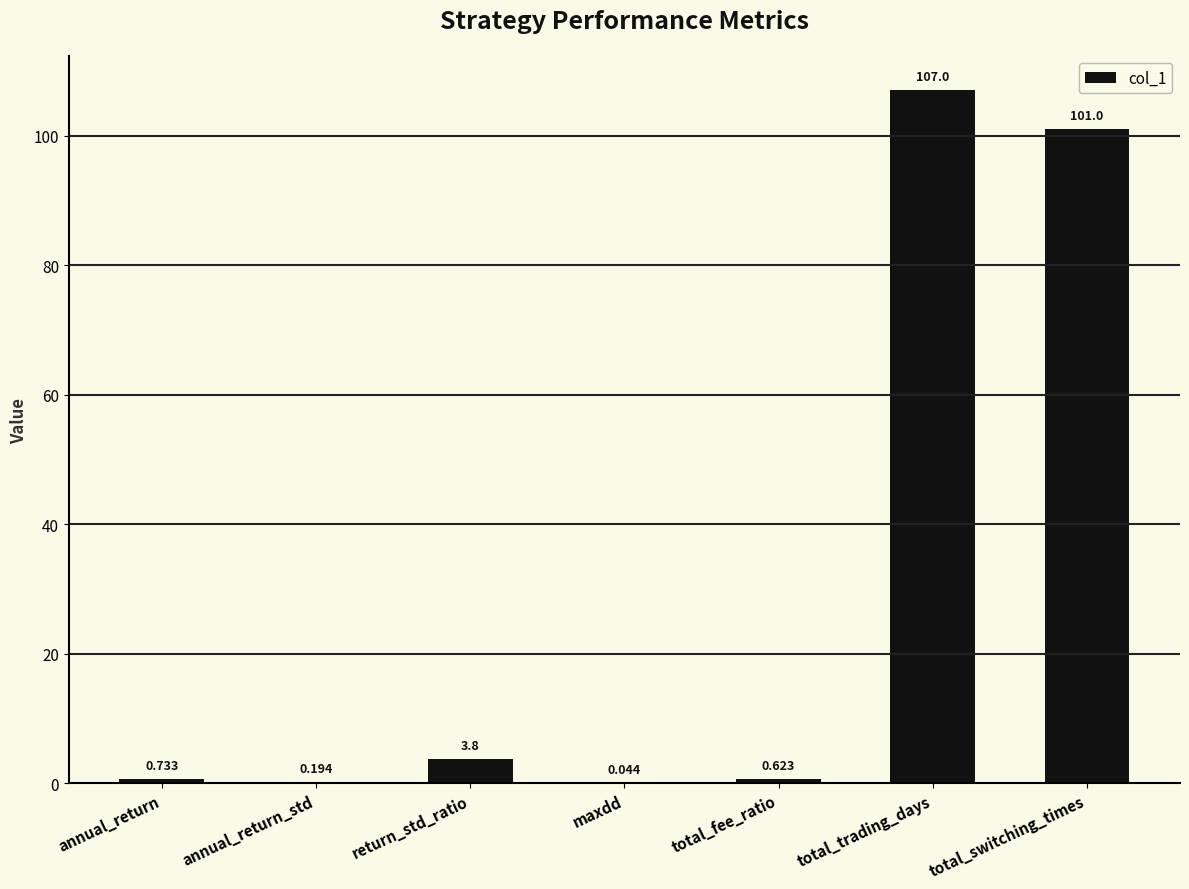

Which label corresponds to the largest value in the chart?

total_trading_days